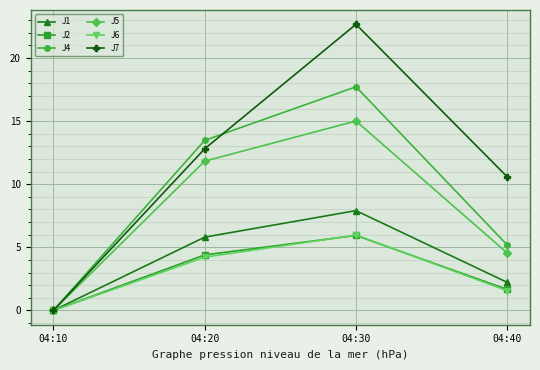

What is the value of the J5 point at the 4th from the left?

4.5